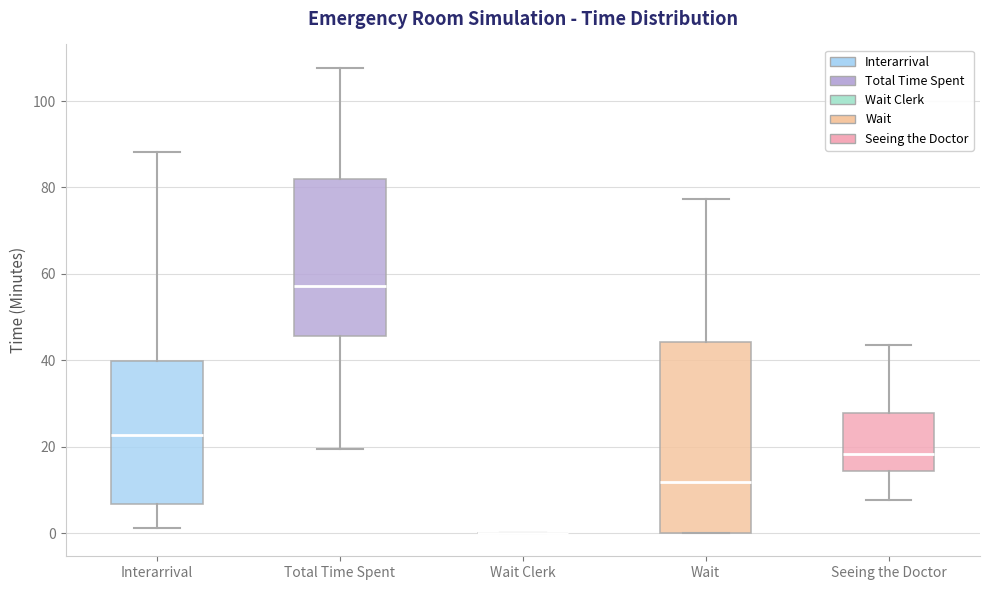

Reading left to right, transcribe this box plot: for each box, give where its median line is, the range the box spans, and where its two whiskers end, as read against the y-axis. The values are not printed on the chart, so give them approximately, as read against the axis.

Interarrival: median 22, box 6 to 40, whiskers 2 to 88
Total Time Spent: median 58, box 46 to 82, whiskers 20 to 108
Wait Clerk: box collapsed to a line at 0, whiskers 0 to 0
Wait: median 12, box 0 to 44, whiskers 0 to 78
Seeing the Doctor: median 18, box 14 to 28, whiskers 8 to 44